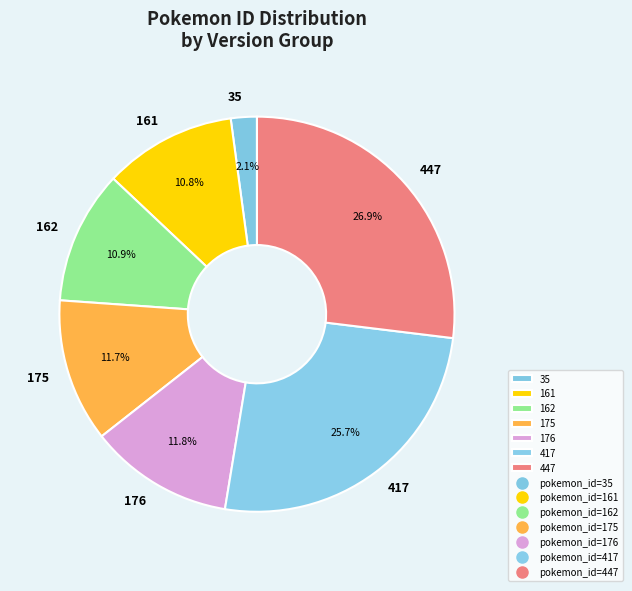

Does any single category account for the majority?

No